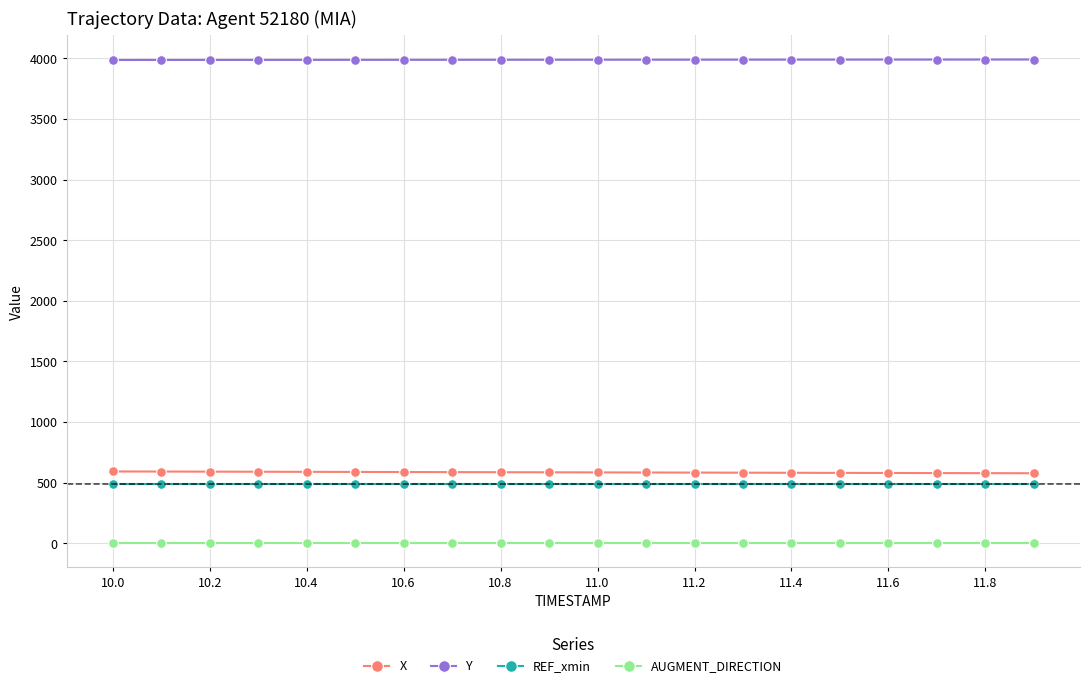

What is the greatest value displayed?

3990.1